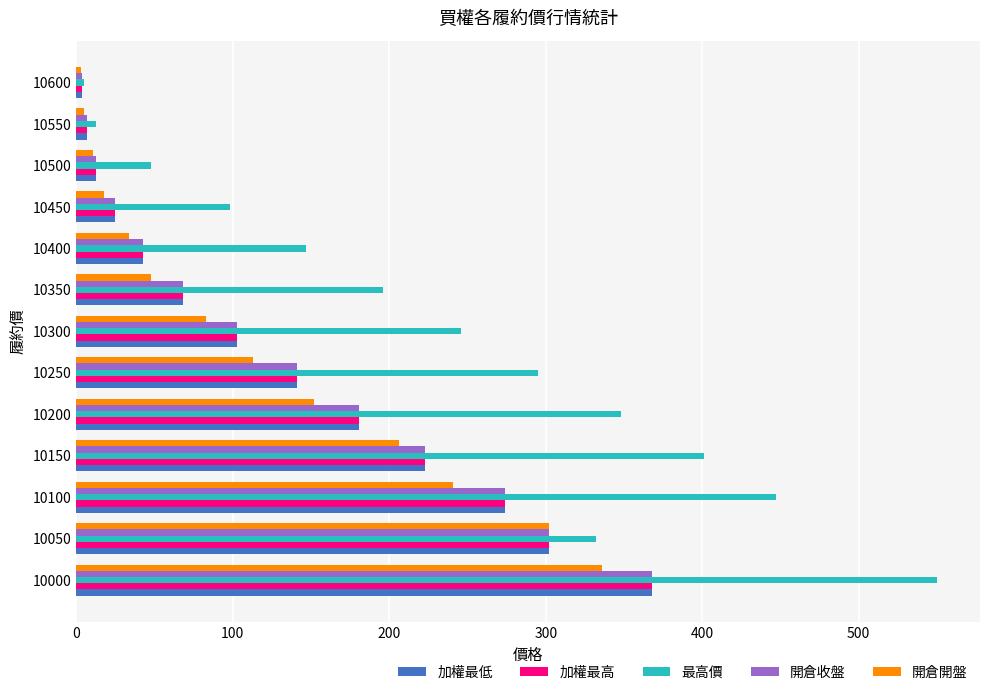

What is the difference between the maximum and minimum values in the 加權最高 series?

364.0